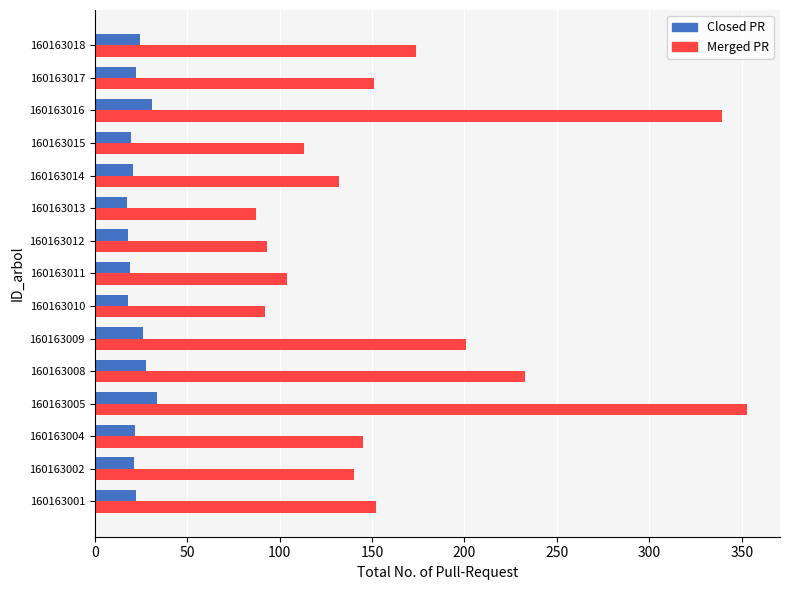

How many distinct data groups are displayed?

2